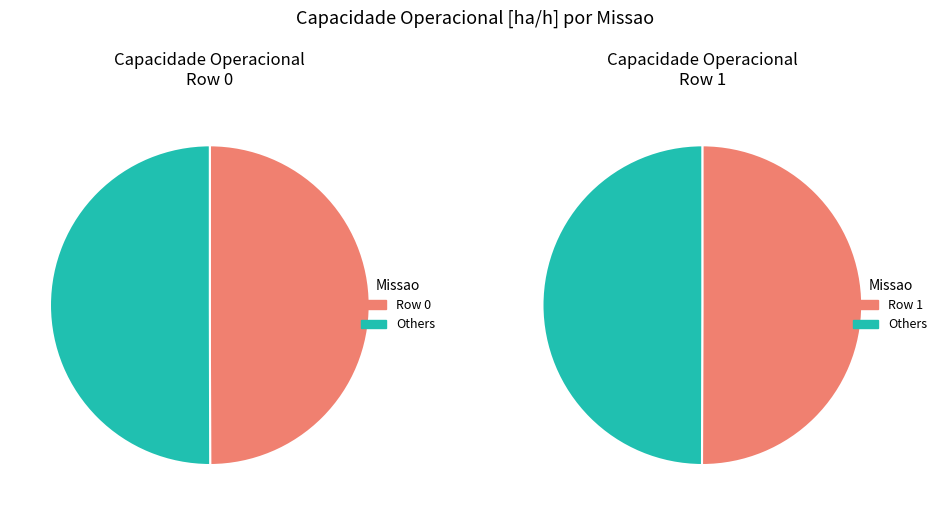

Do Row 0 and Row 1 together represent more than half of the pie?

Yes